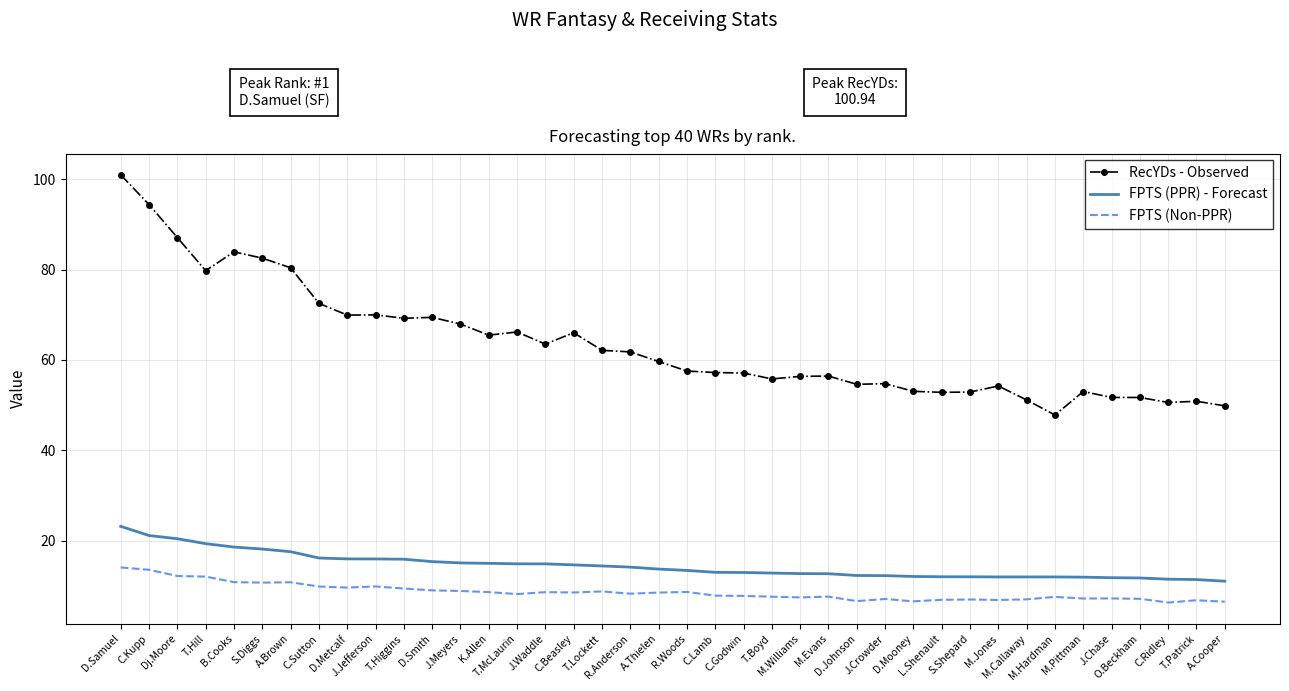

Rank the series by their maximum value, from highest to lowest.

RecYDs - Observed, FPTS (PPR) - Forecast, FPTS (Non-PPR)